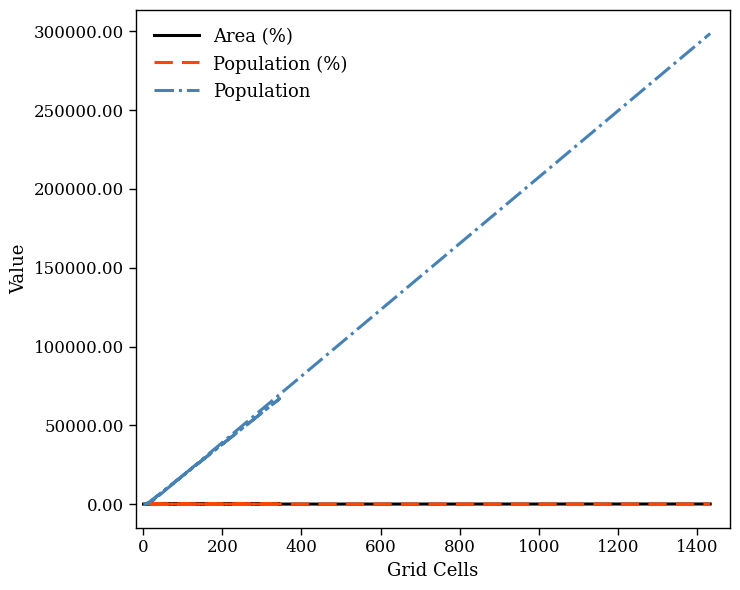

Is the value of Population (%) at 800 greater than the value of Population at 0?

No